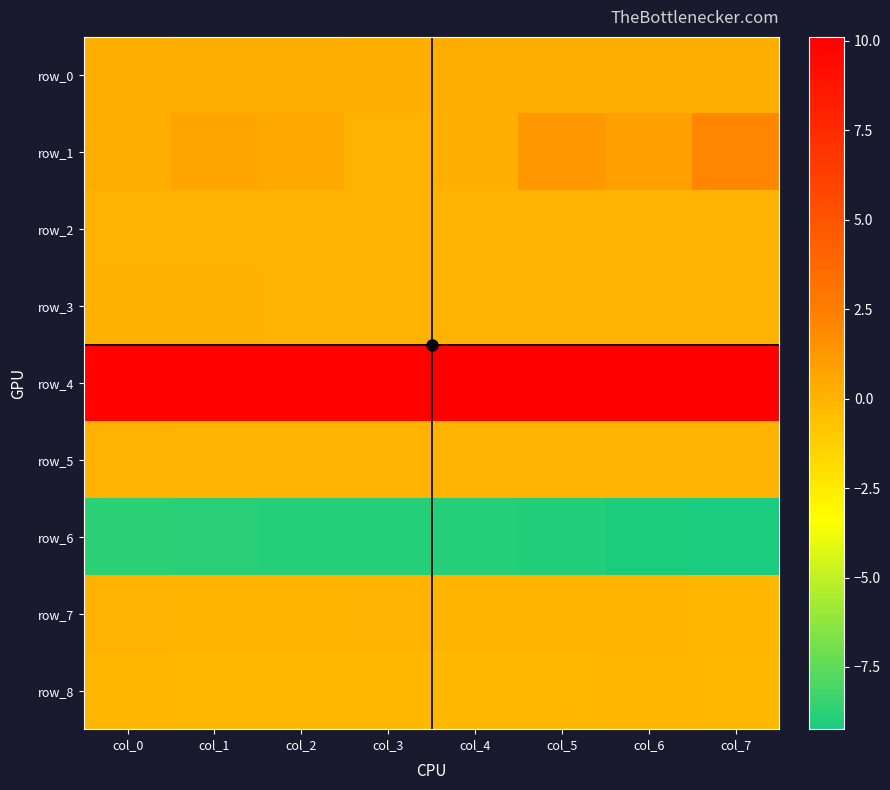

Read the row_7 value at col_5.

-0.1